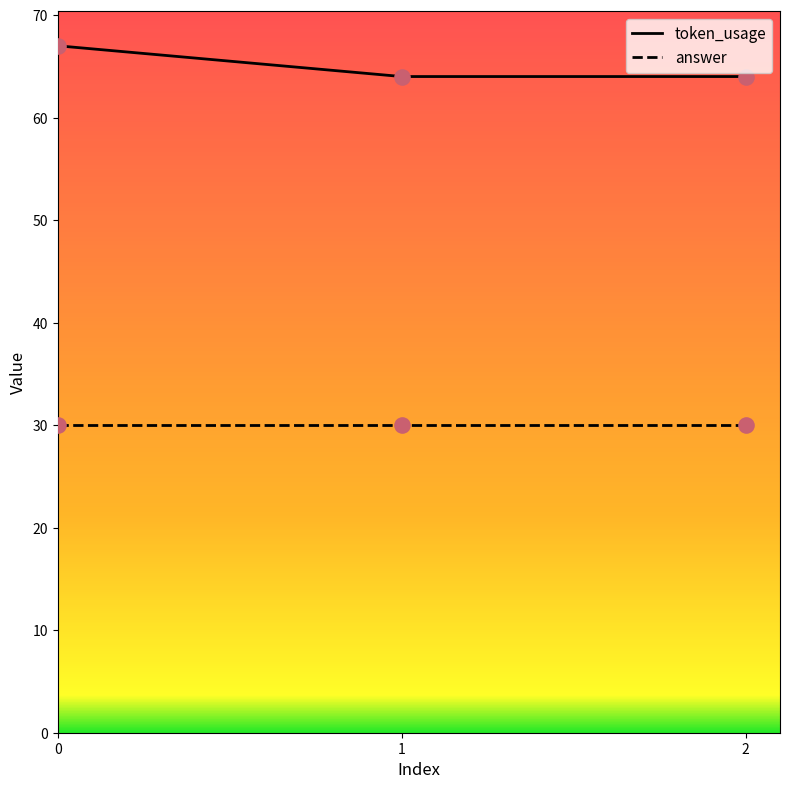

Which series has the widest spread of values?

token_usage